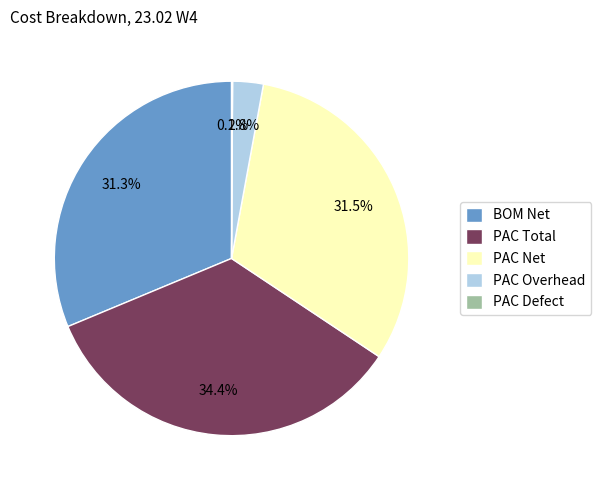

Is there any slice that represents more than half of the pie?

No